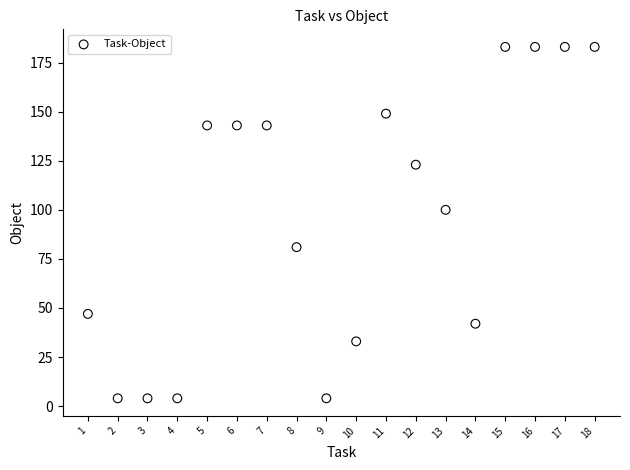

What Y value in the scatter plot is closest to 93?

100